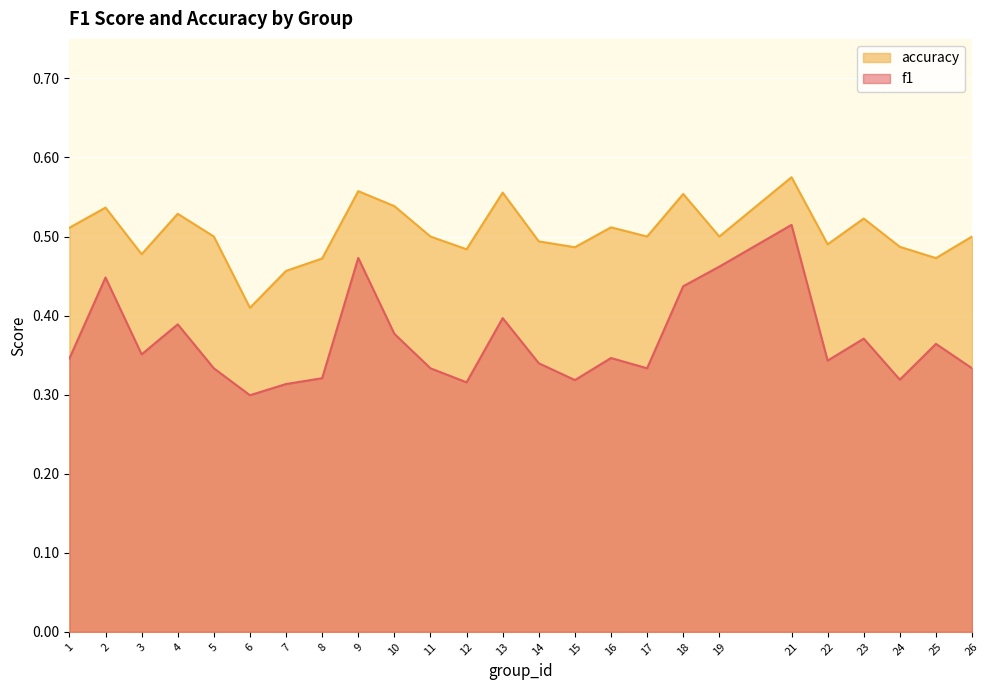

Does the chart display data point markers on the line(s)?

No